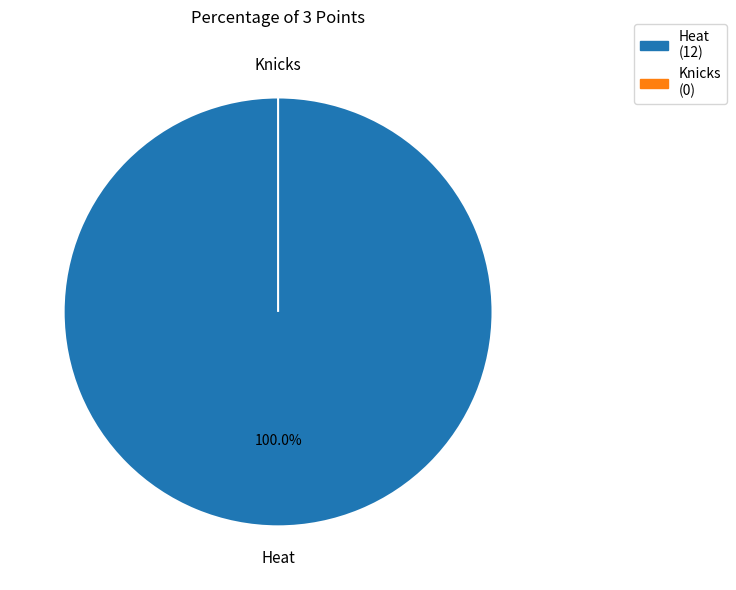

Do Knicks and Heat together represent more than half of the pie?

Yes